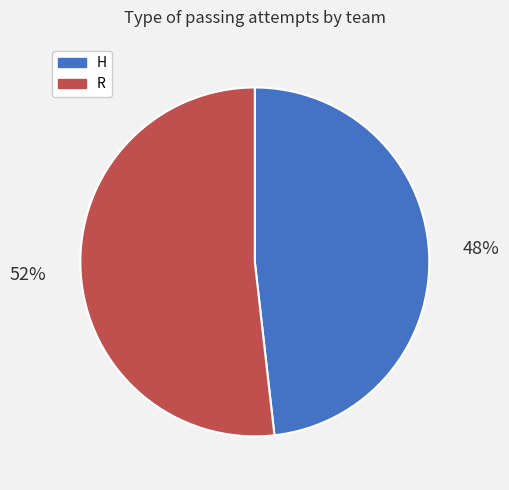

Count the number of slices in the pie.

2